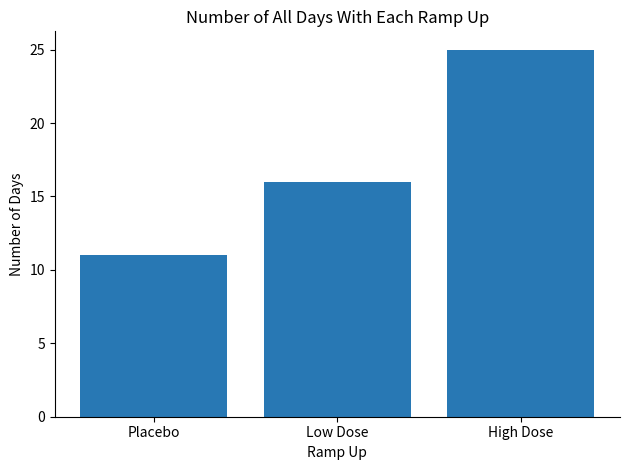

Where is the data nearest to the value 18?

Low Dose